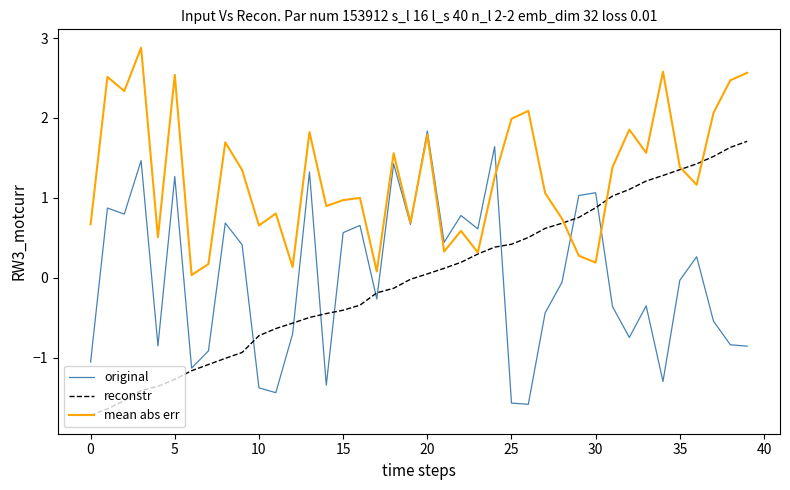

What is the maximum value for original?

1.8